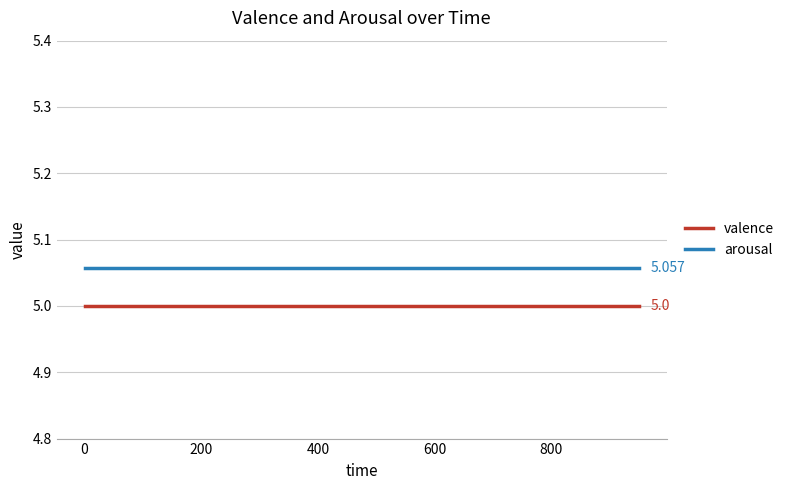

True or false: valence and arousal intersect in this chart.

False